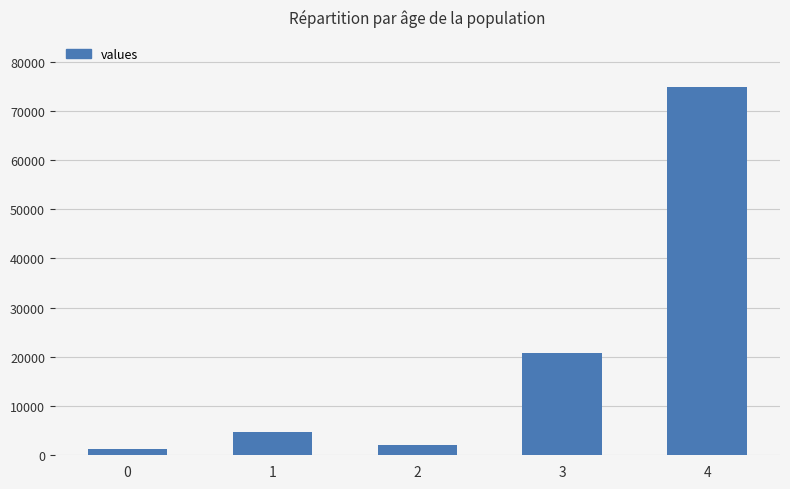

Rank the categories by value from highest to lowest.

4, 3, 1, 2, 0